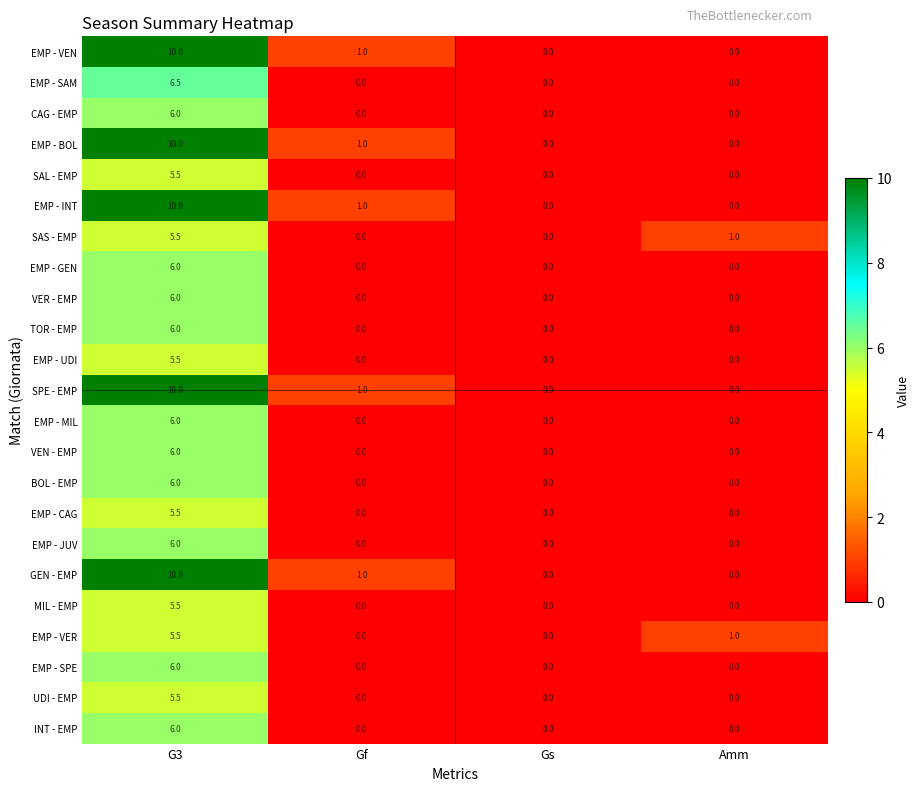

What is the average value of the EMP - GEN series?

1.5